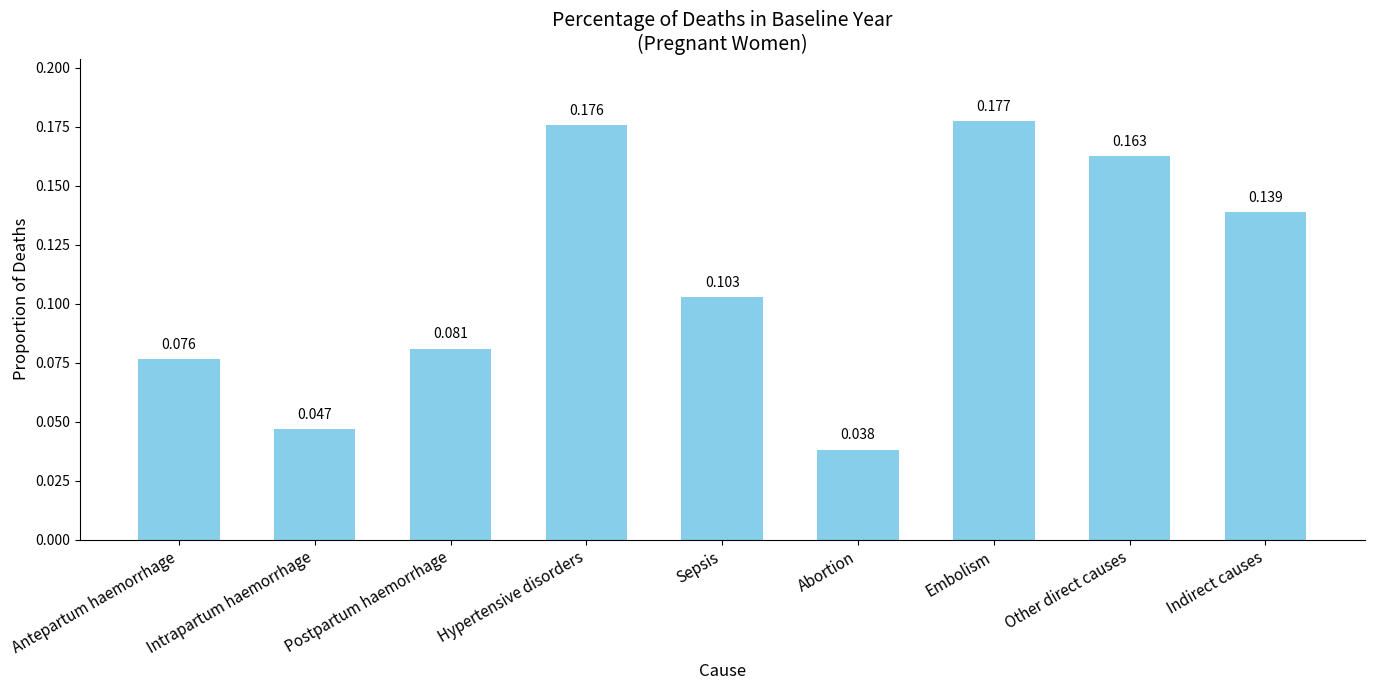

Which label corresponds to the smallest value in the chart?

Abortion